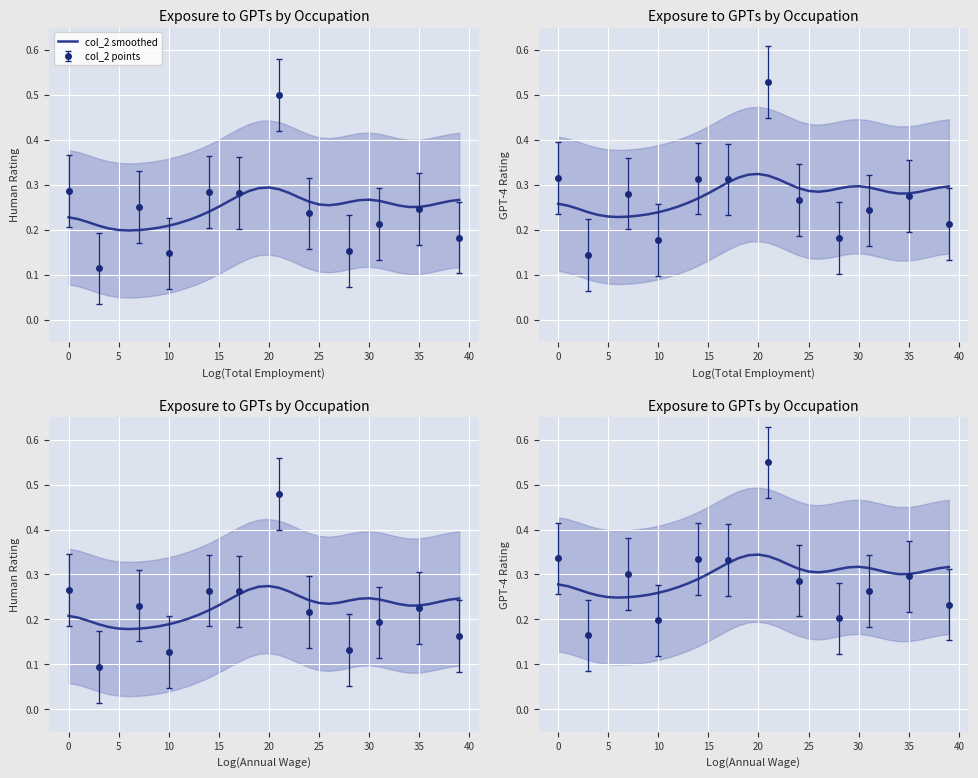

How many lines are shown in the chart?

1